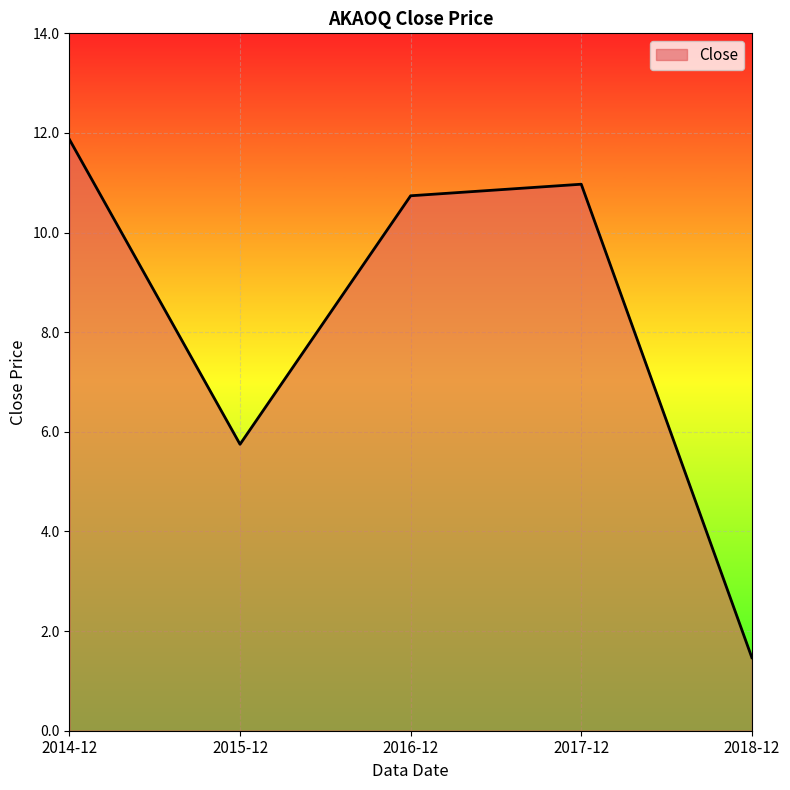

Where is the first local maximum?

2017-12